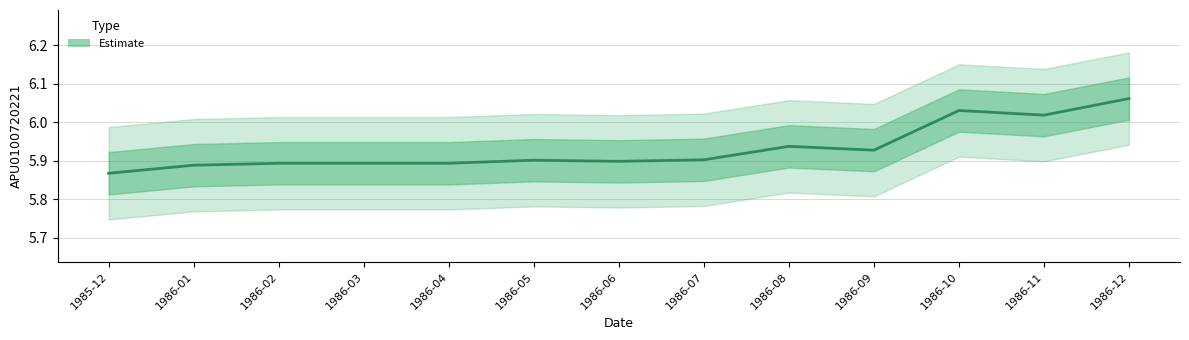

What is the value of the 3rd point from the left?

5.9